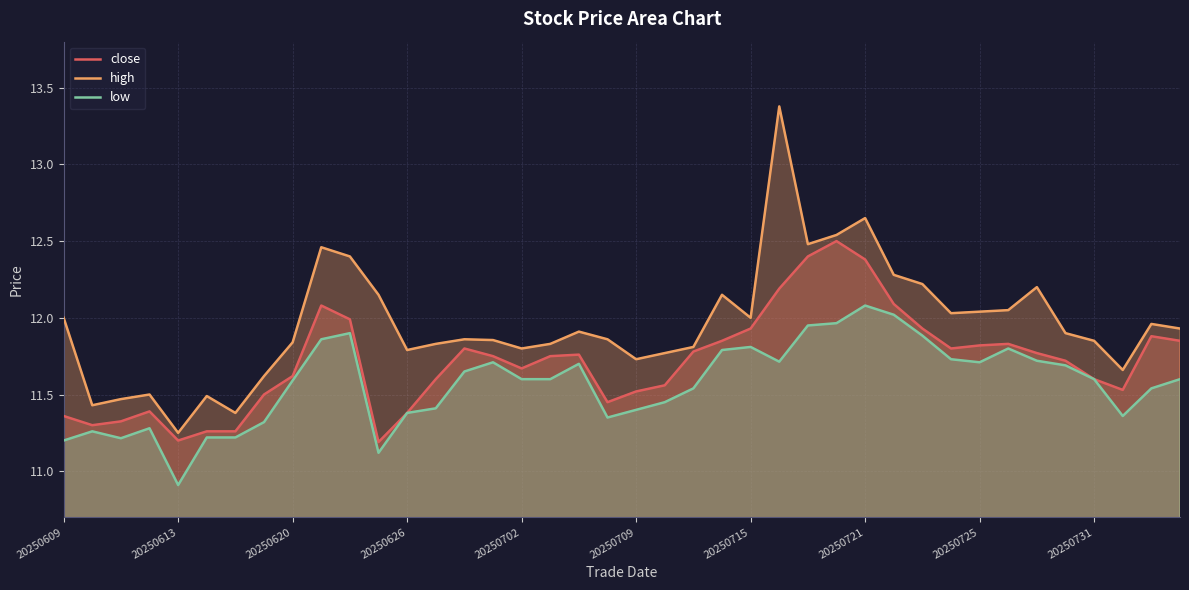

What position from the left is 20250609?

1